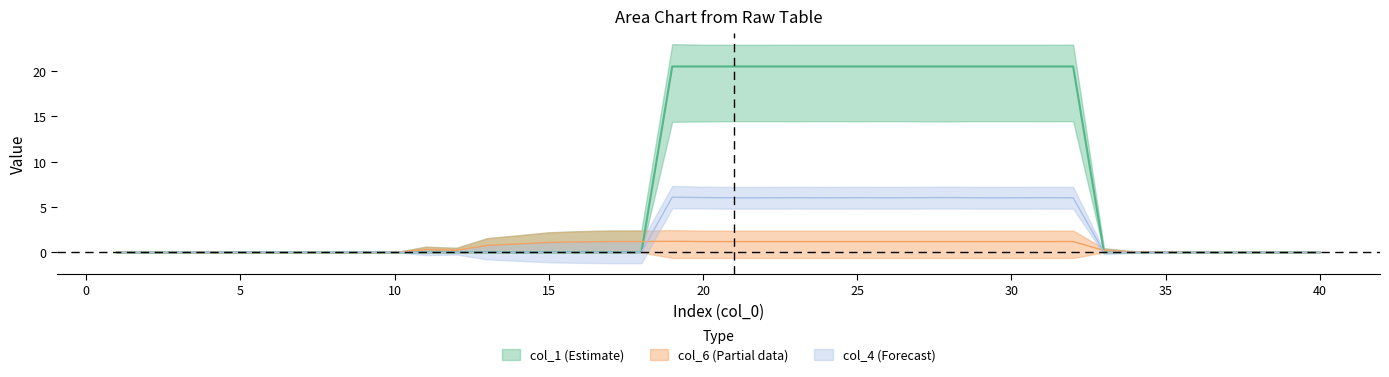

List the series in order of their overall mean, lowest first.

col_6, col_4, col_1